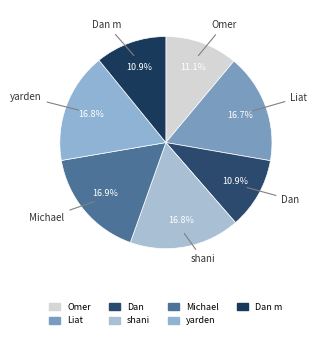

Count the number of slices in the pie.

7